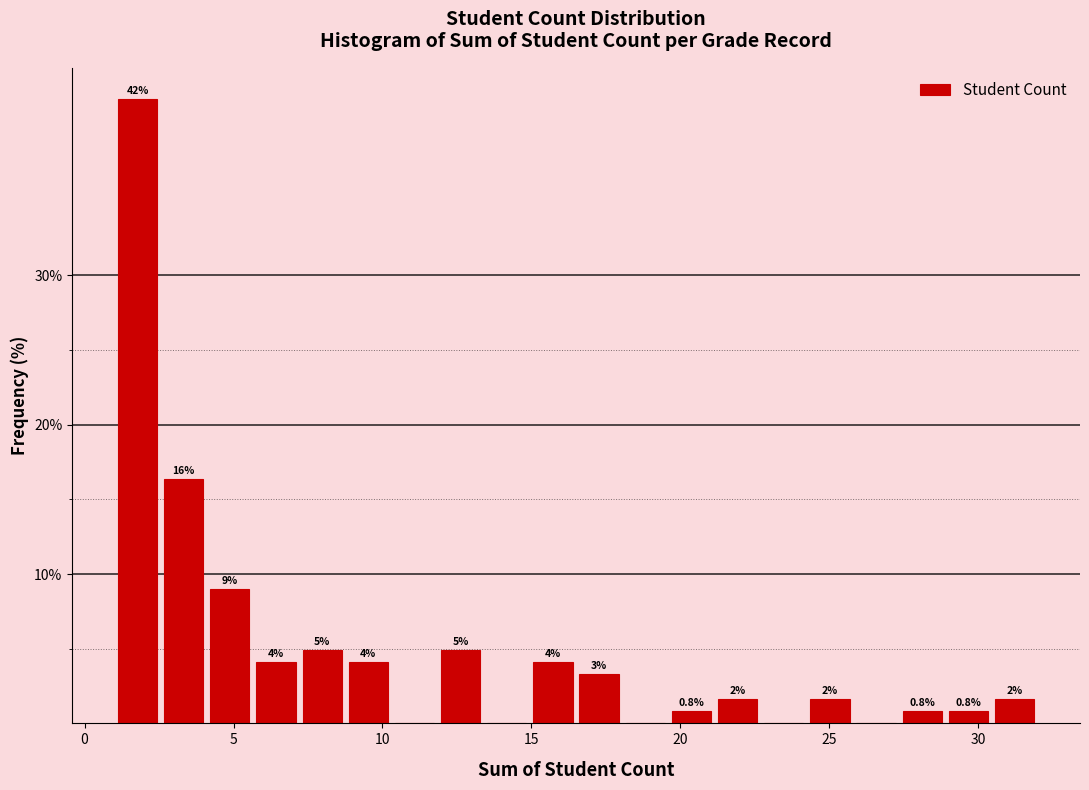

Around what value on the x-axis is the tallest bar? Give the approximate position of its centre, as read against the axis.

2.0